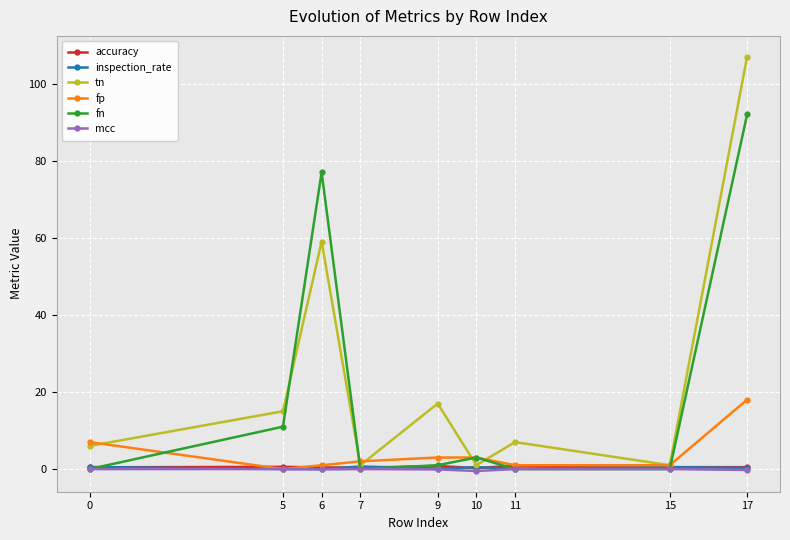

Which label corresponds to the largest value in the chart?

17